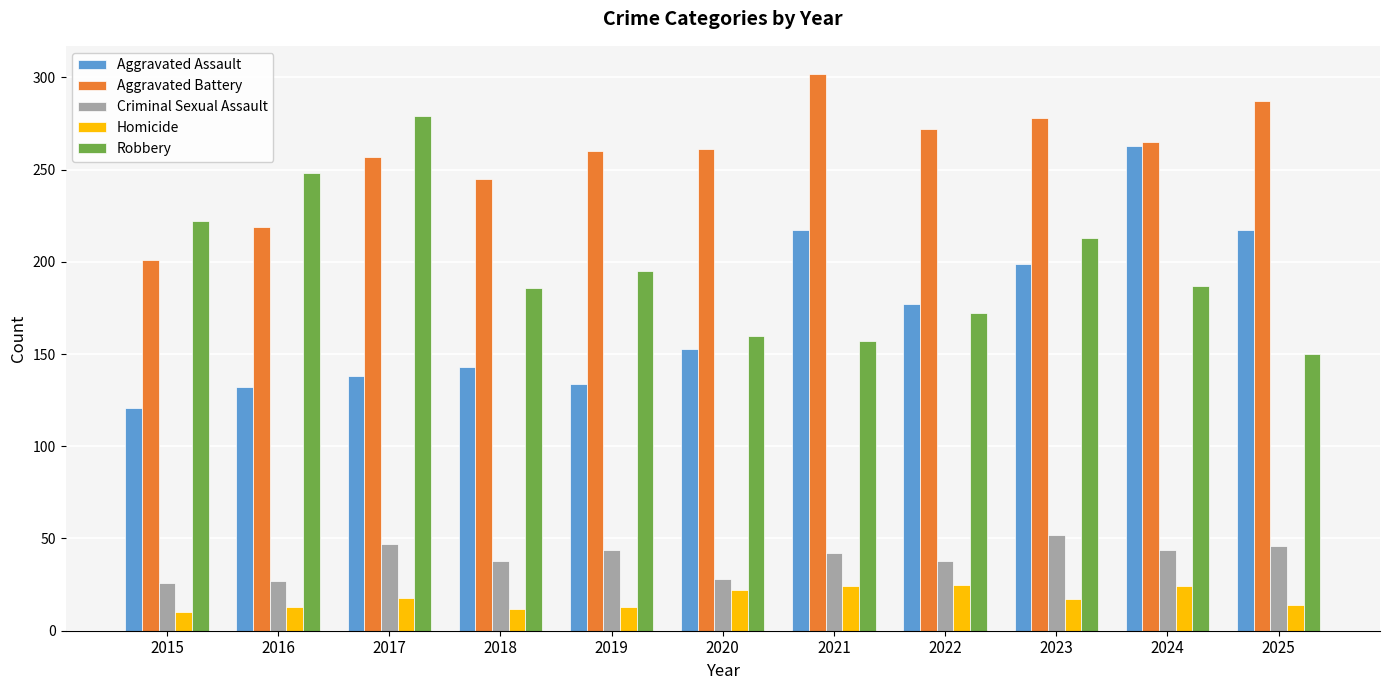

What is the average value of the Criminal Sexual Assault series?

39